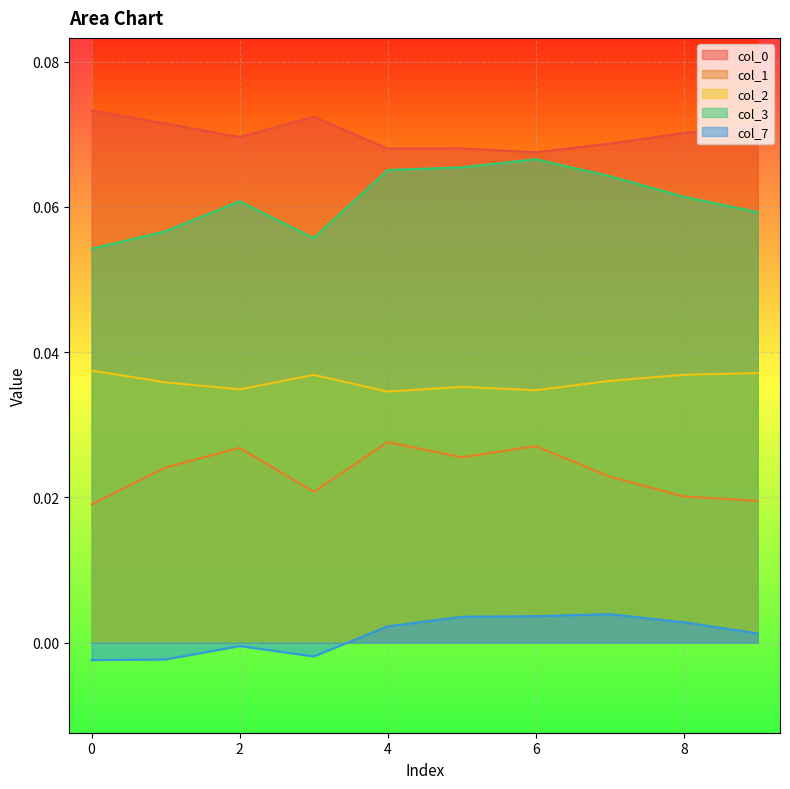

What is the value of the 3 point at the 2nd from the left?

0.1